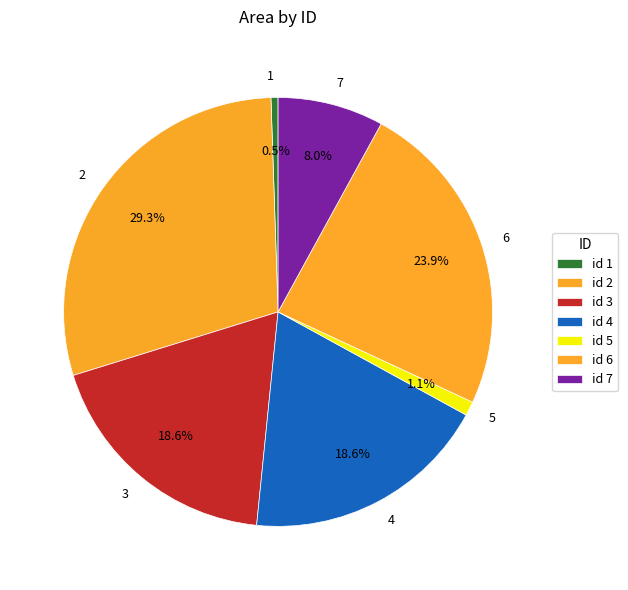

What is the ratio of the value at 2 to the value at 7?

3.7